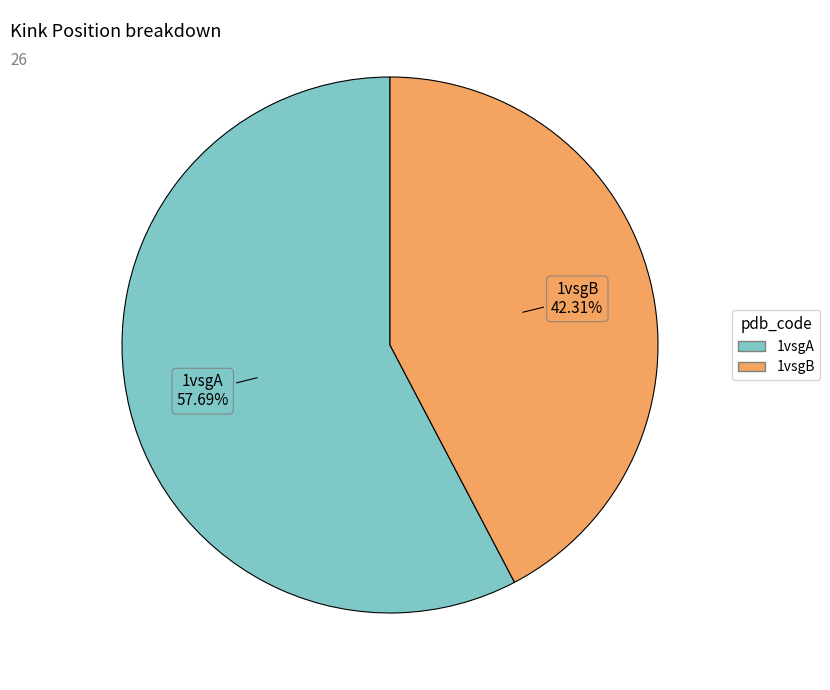

What is the ratio of the value at 1vsgA to the value at 1vsgB?

1.4